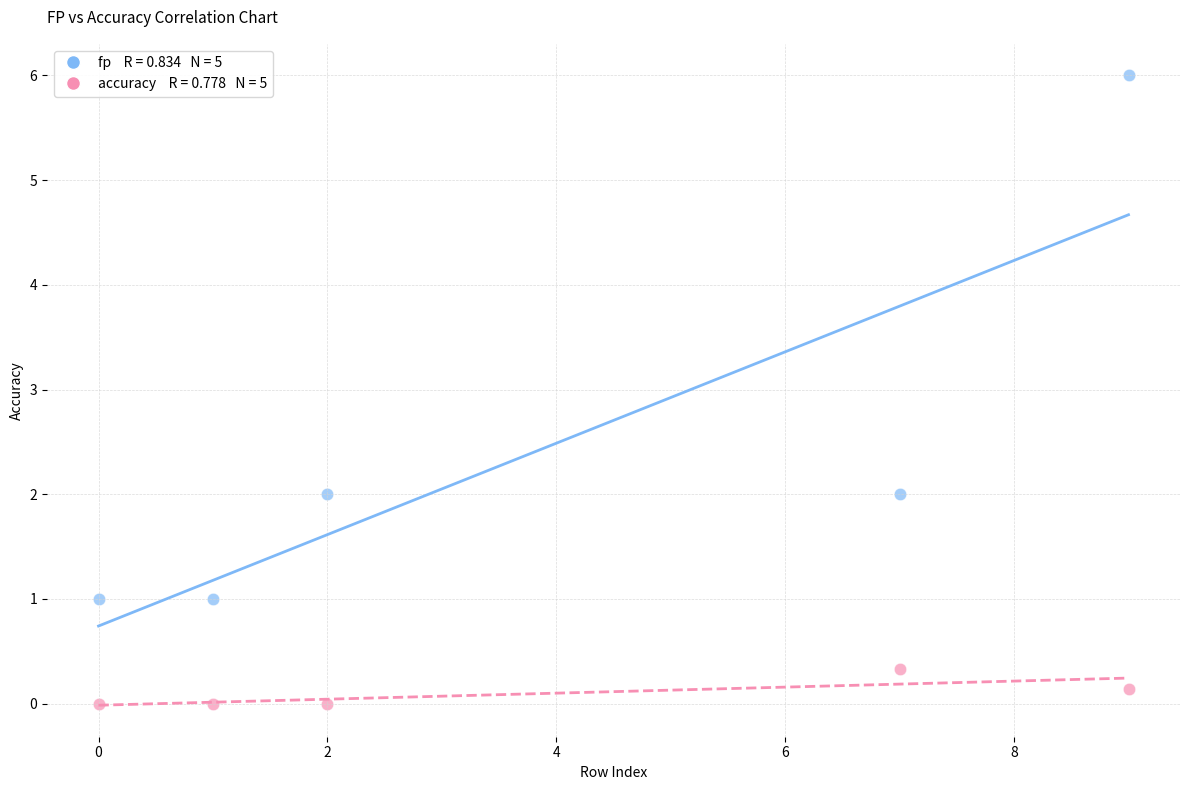

Across all data points, what is the average X value?

3.8